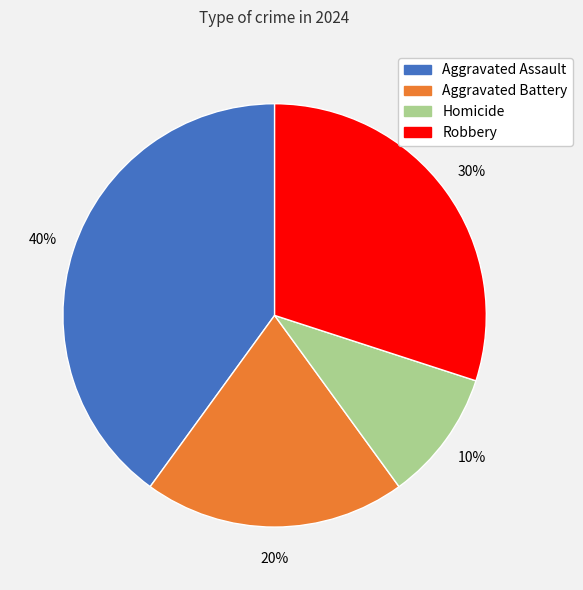

Rank the categories by value from highest to lowest.

Aggravated Assault, Robbery, Aggravated Battery, Homicide